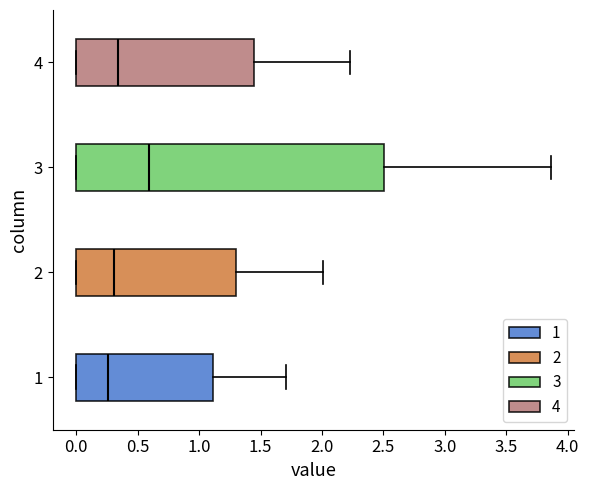

Comparing the boxes themselves (not the whiskers), which one is the widest?

3